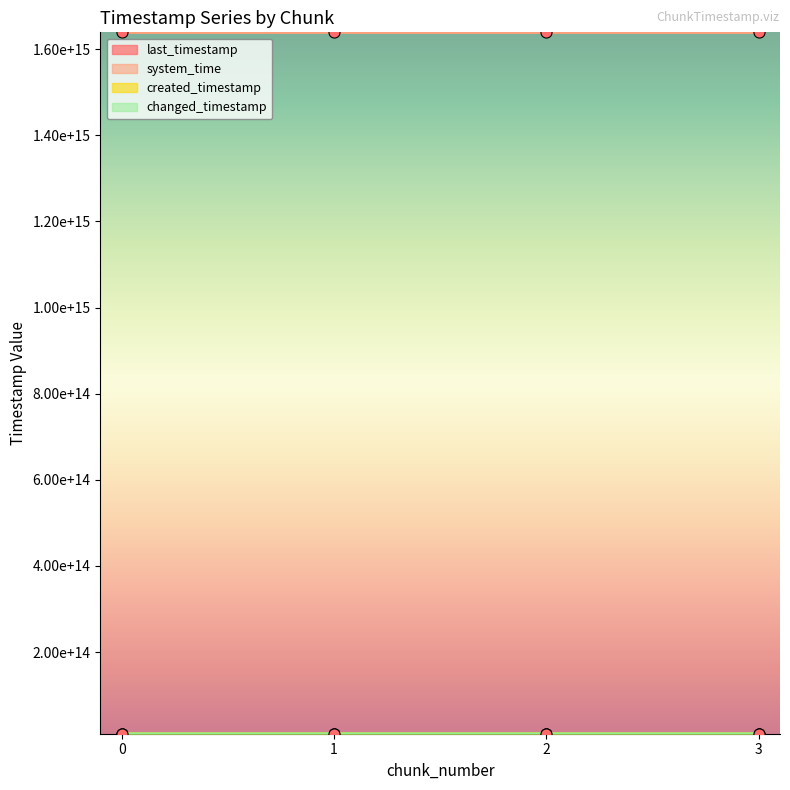

Does the chart have visible grid lines?

No